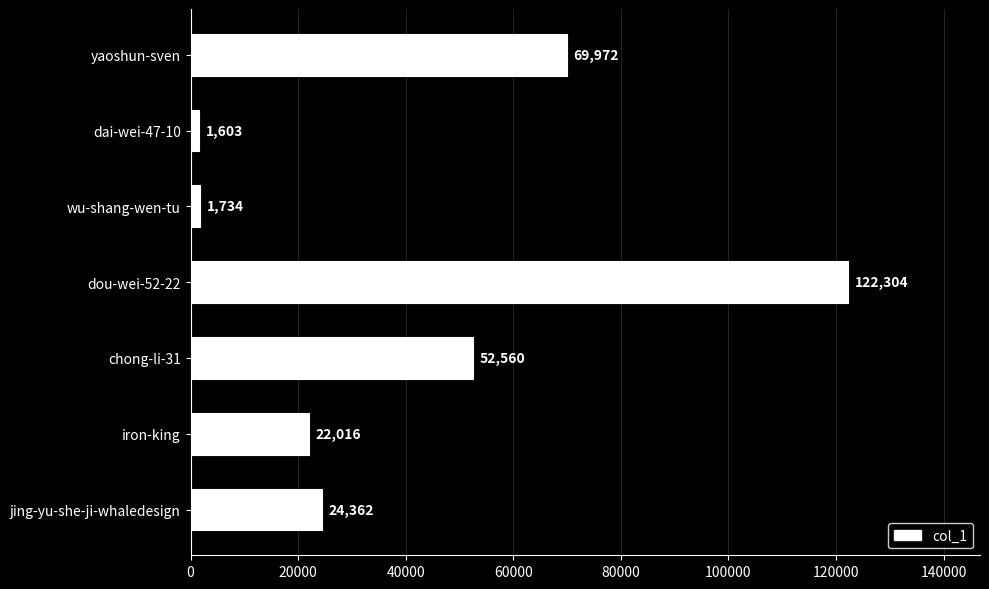

Which has a higher value, iron-king or chong-li-31?

chong-li-31